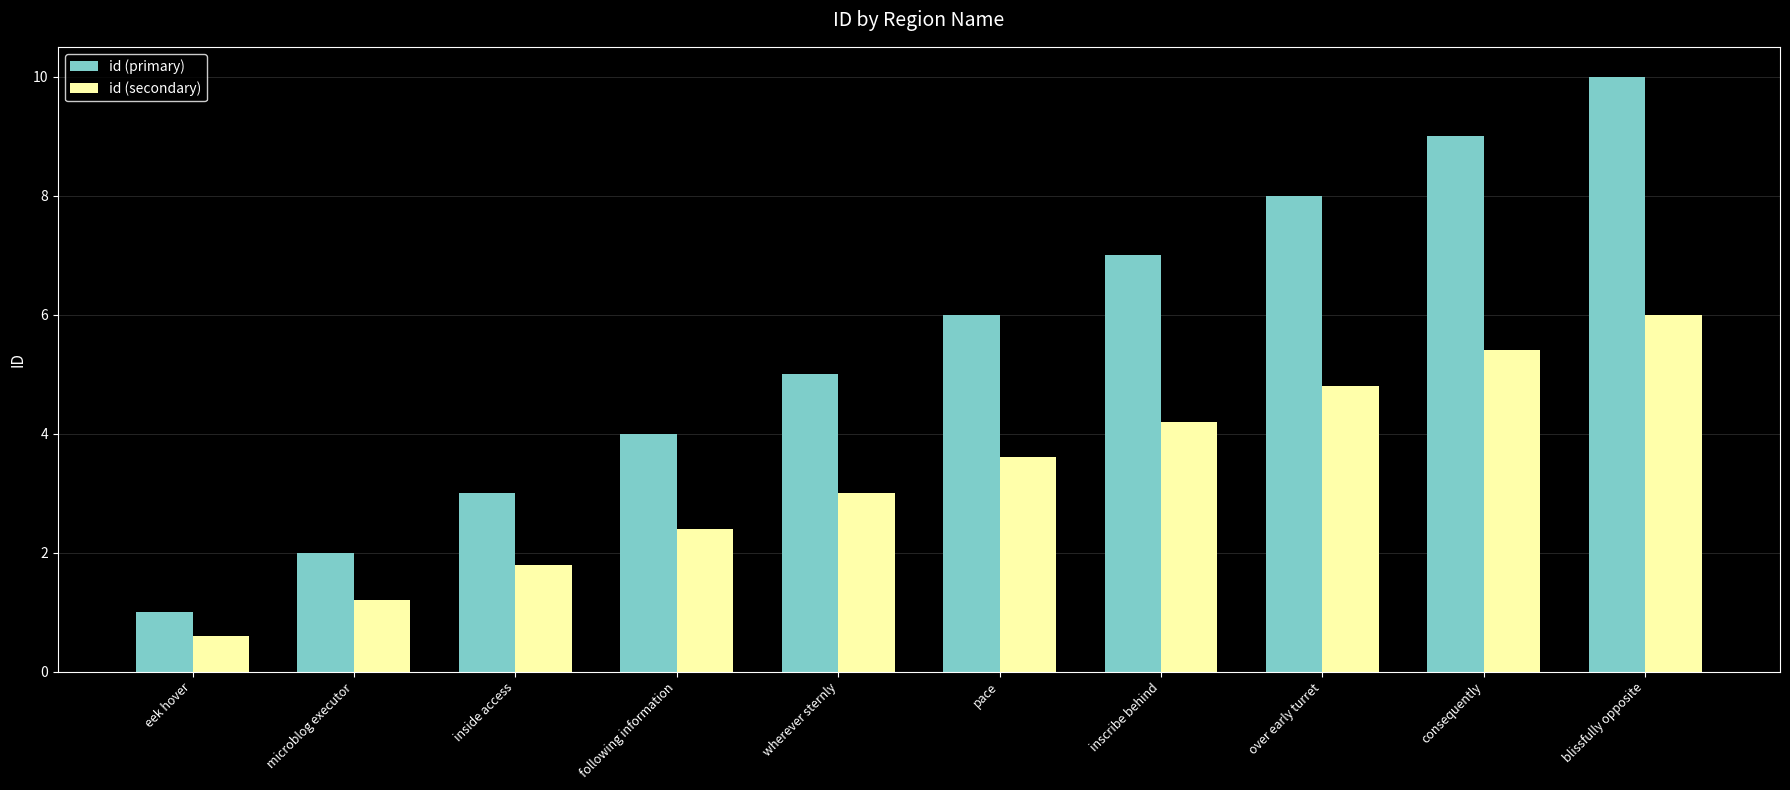

At which label does id (primary) reach its minimum?

eek hover